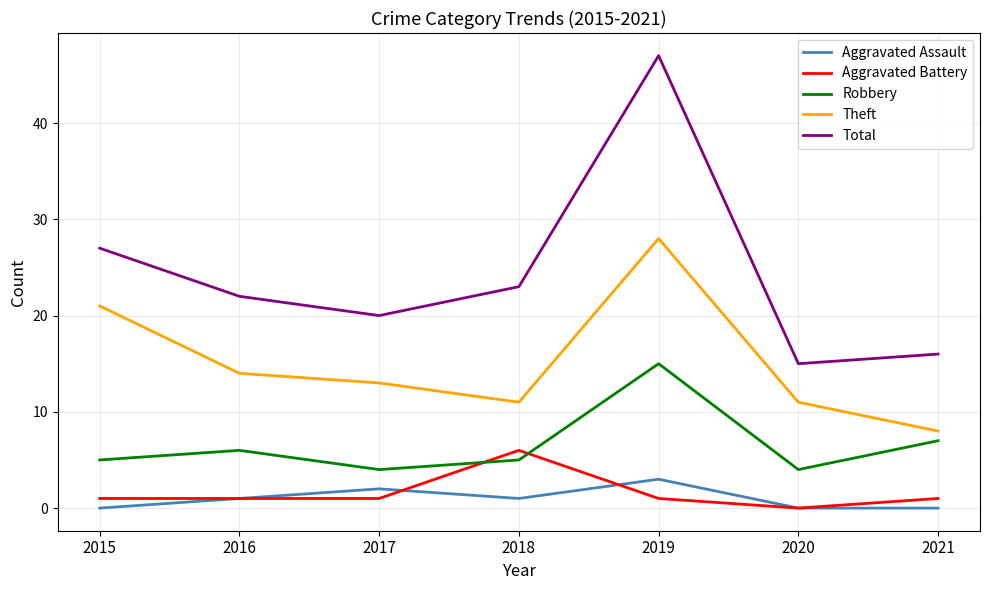

Which category has the highest value in the Robbery series?

2019